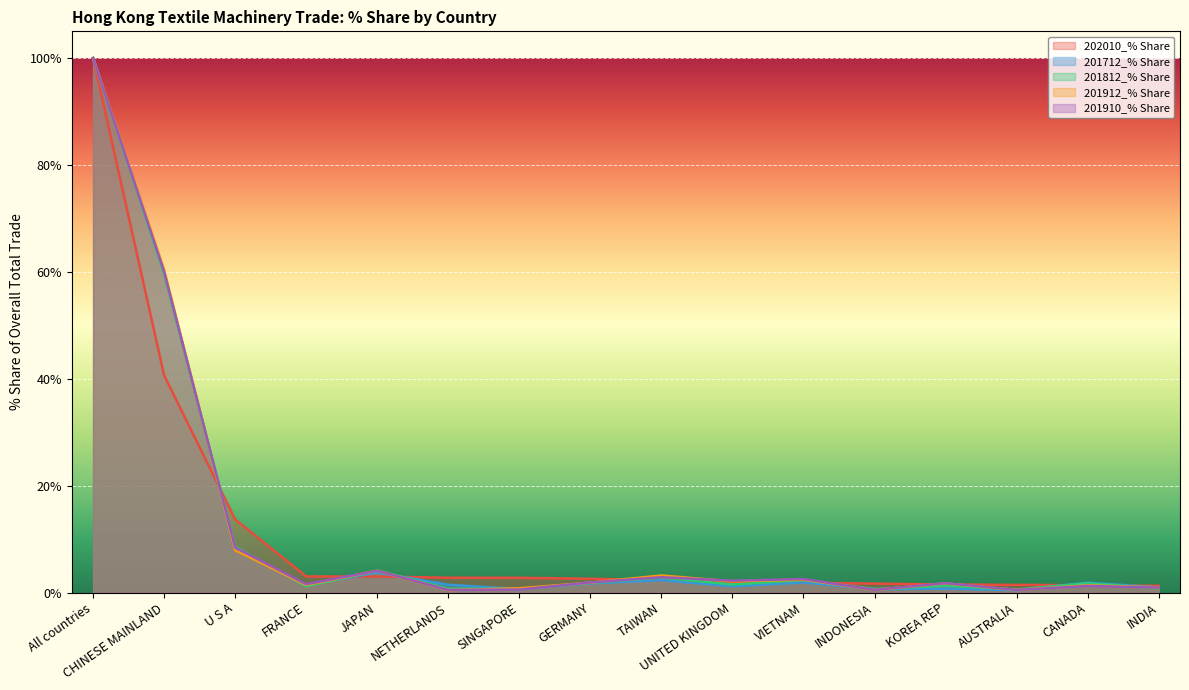

Is it true that 201812_% Share equals 0.6 at INDONESIA?

True